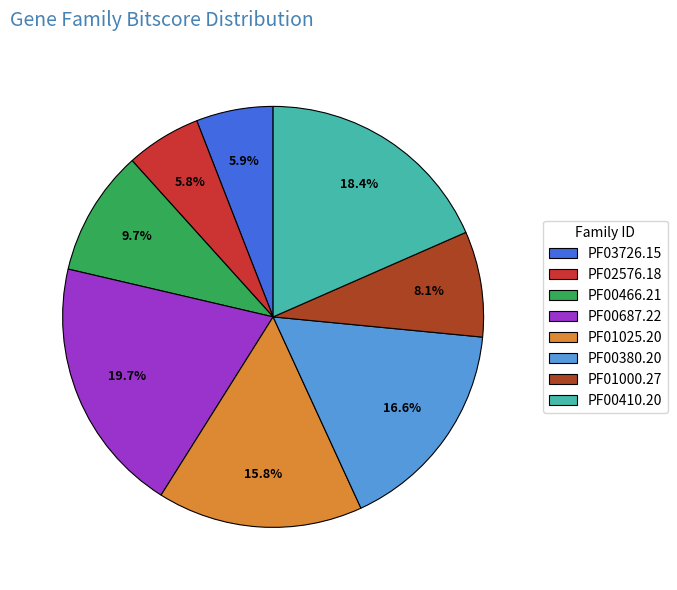

What is the ratio of the value at PF02576.18 to the value at PF00410.20?

0.3